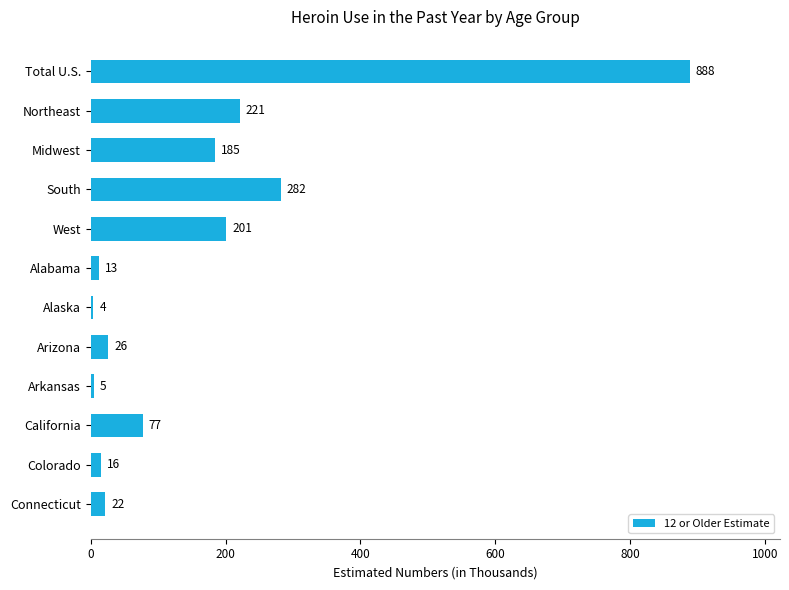

List the labels in order of value, largest first.

Total U.S., South, Northeast, West, Midwest, California, Arizona, Connecticut, Colorado, Alabama, Arkansas, Alaska